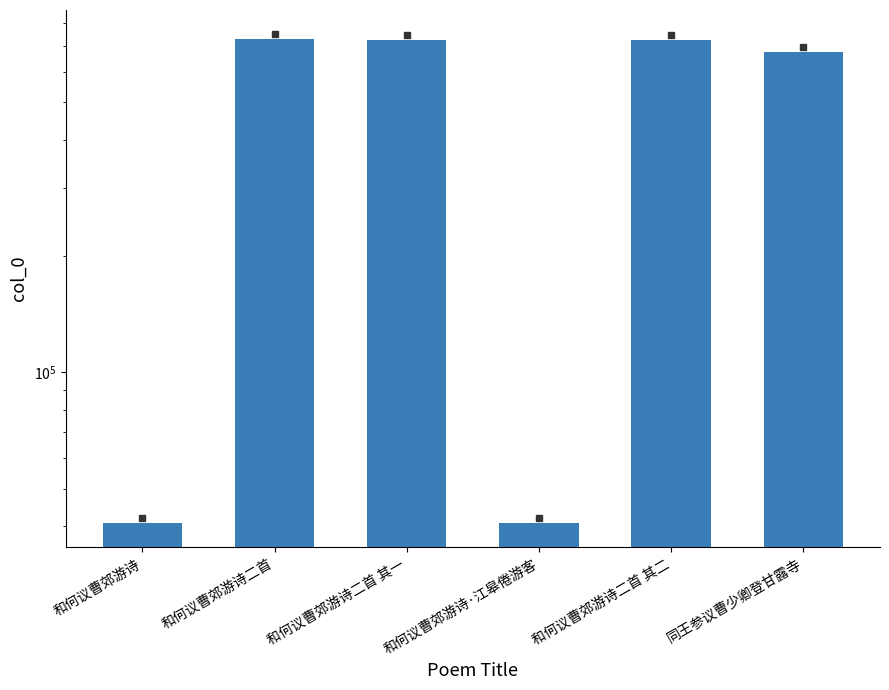

What is the difference between the second highest and minimum values?

683261